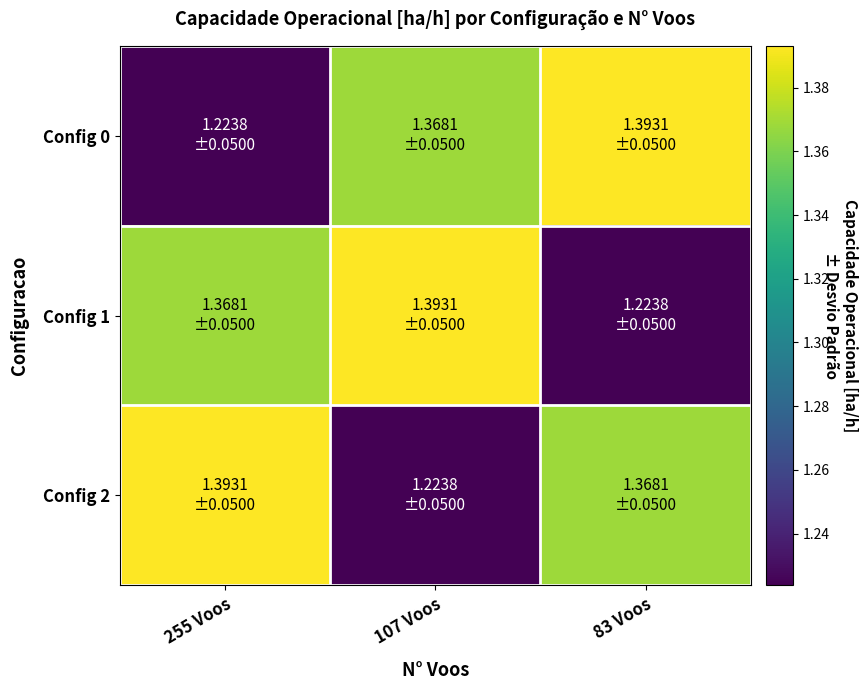

Reading left to right, list all the values displayed in this chart.

Config 0: 255 Voos=1.2	107 Voos=1.4	83 Voos=1.4
Config 1: 255 Voos=1.4	107 Voos=1.4	83 Voos=1.2
Config 2: 255 Voos=1.4	107 Voos=1.2	83 Voos=1.4